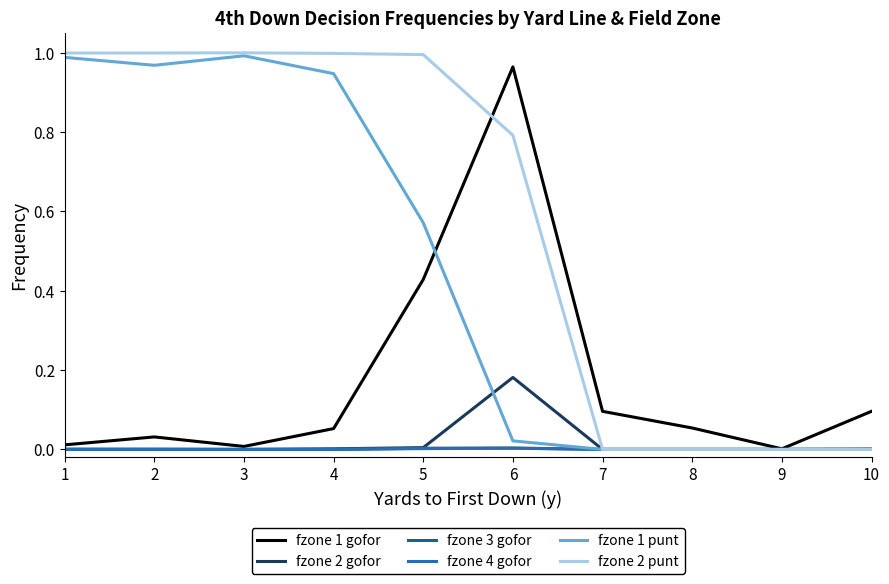

Which series has the largest total across all categories?

fzone 2 punt